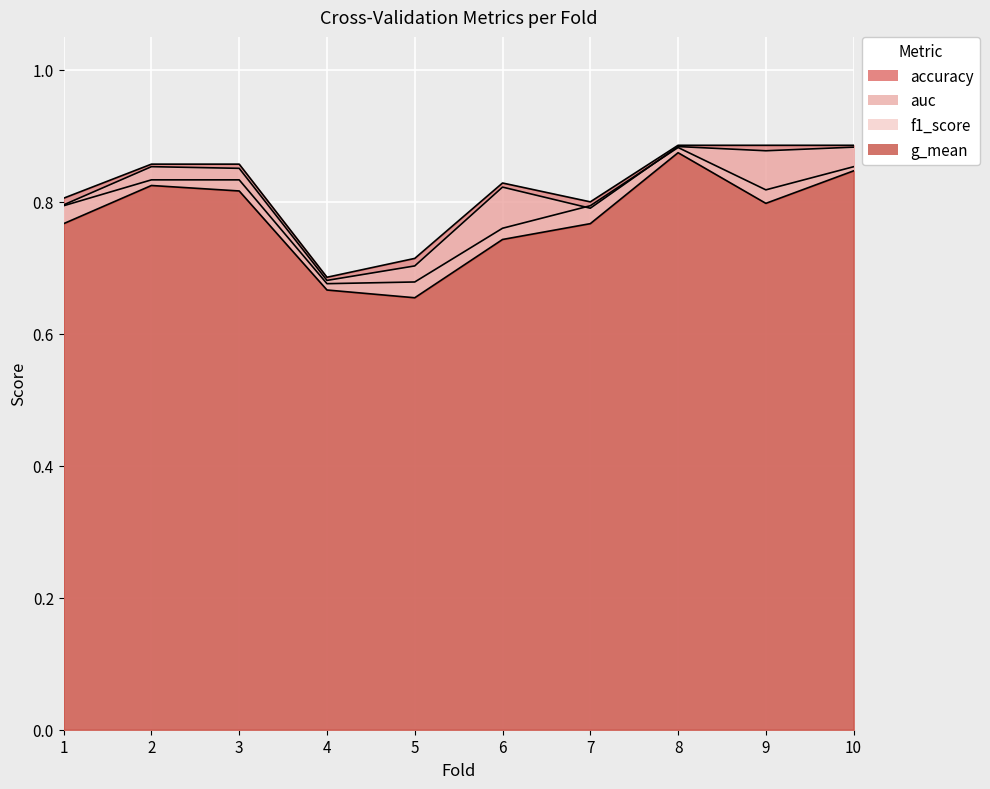

At which label does g_mean reach its peak?

8